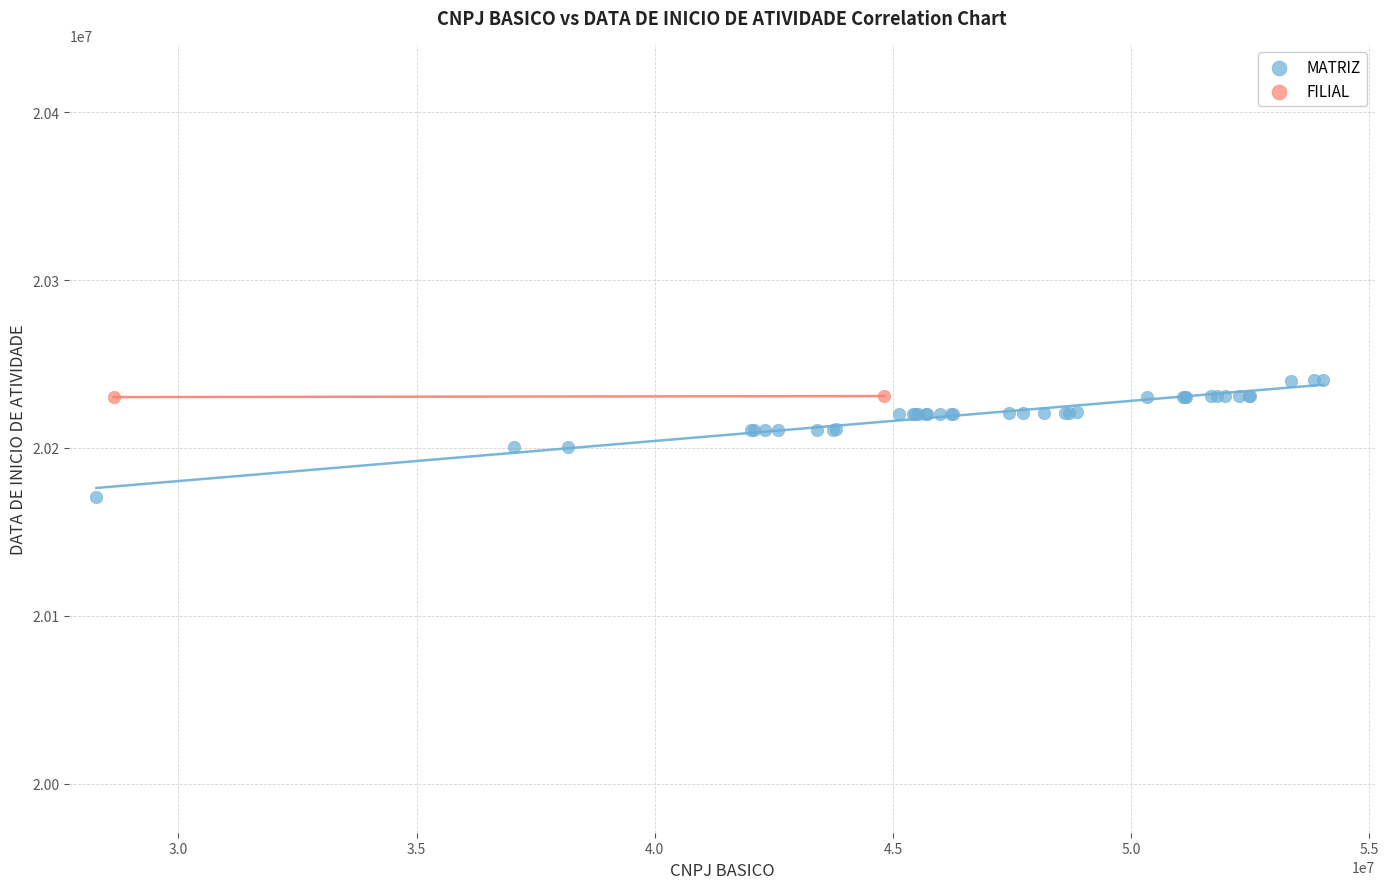

What are all the series names shown in the legend?

MATRIZ, FILIAL